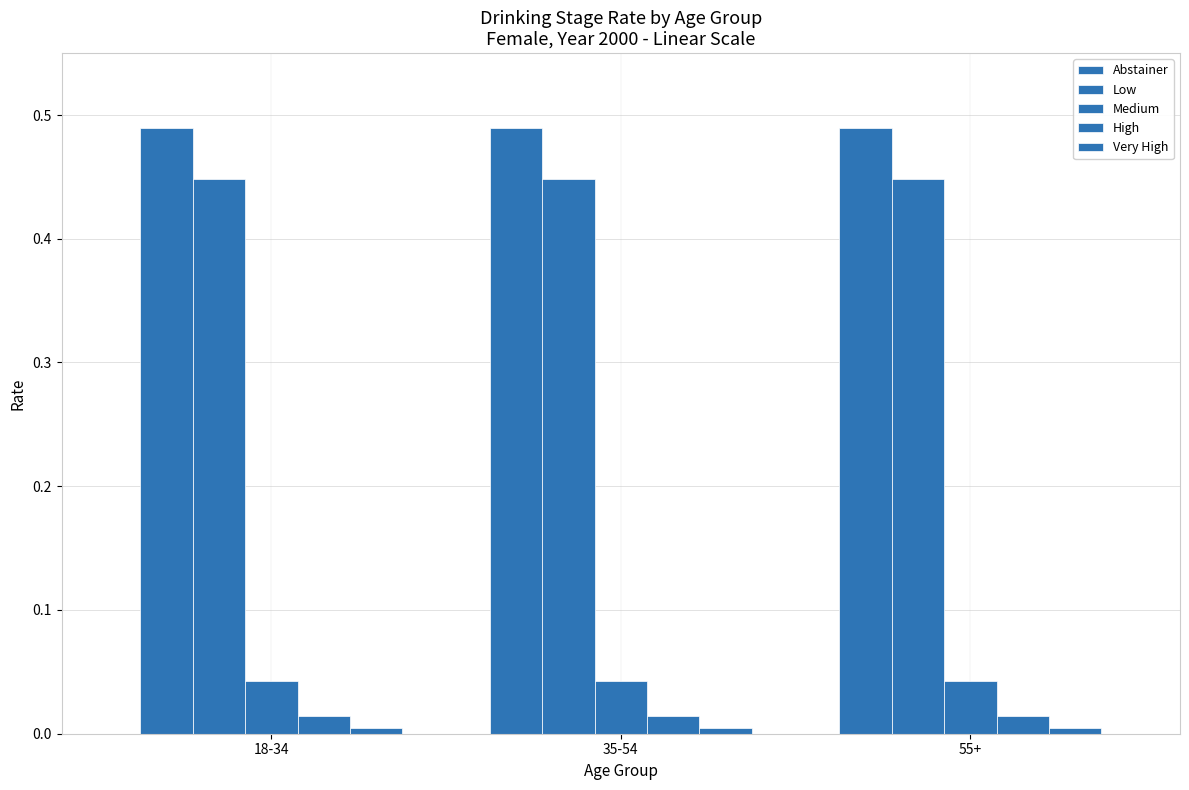

What is the label of the 1st bar from the right?

55+